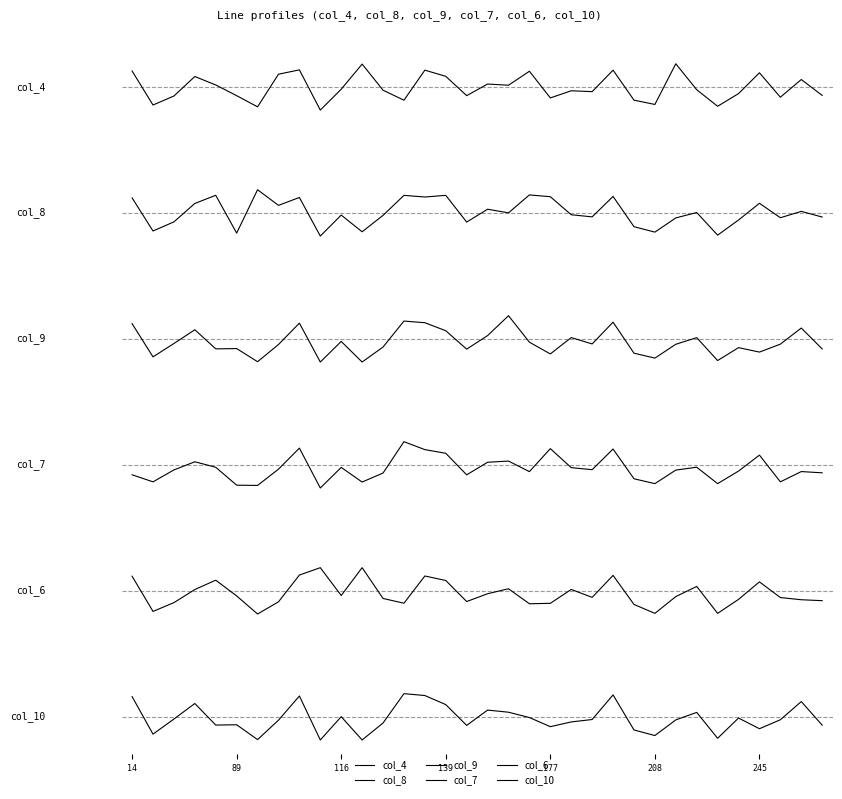

What is the sum of the col_8 values at 13 and 9?

-0.2